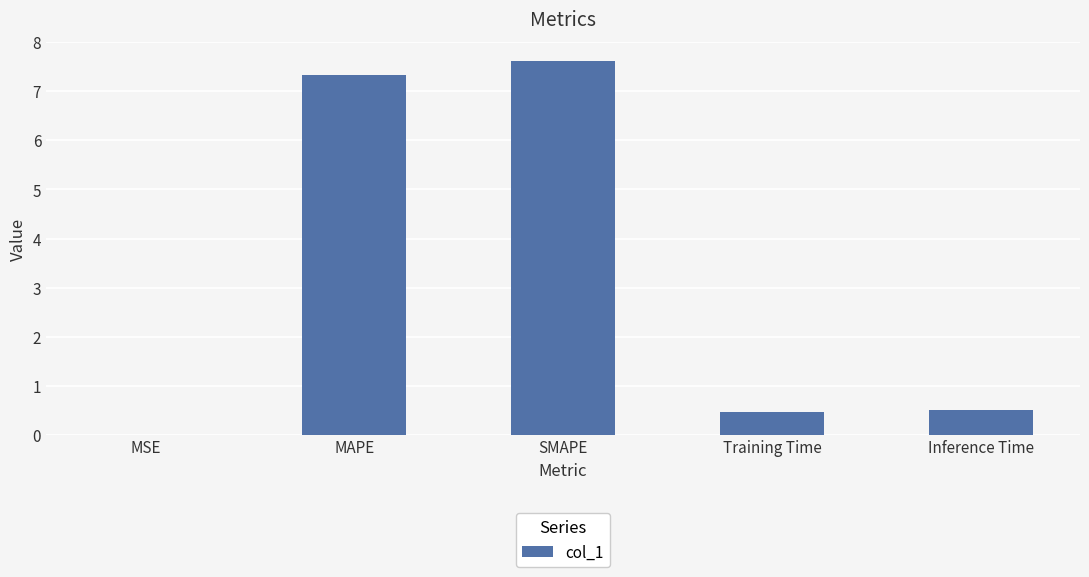

Is it true that the value at Training Time is 0.9?

False